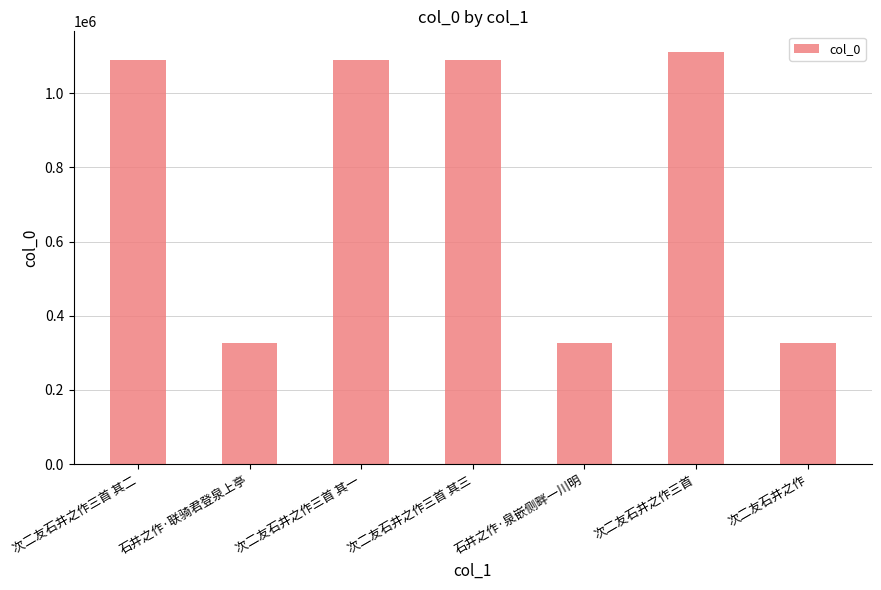

The chart shows a value of 480670 at 石井之作·泉嵌侧畔一川明. True or false?

False